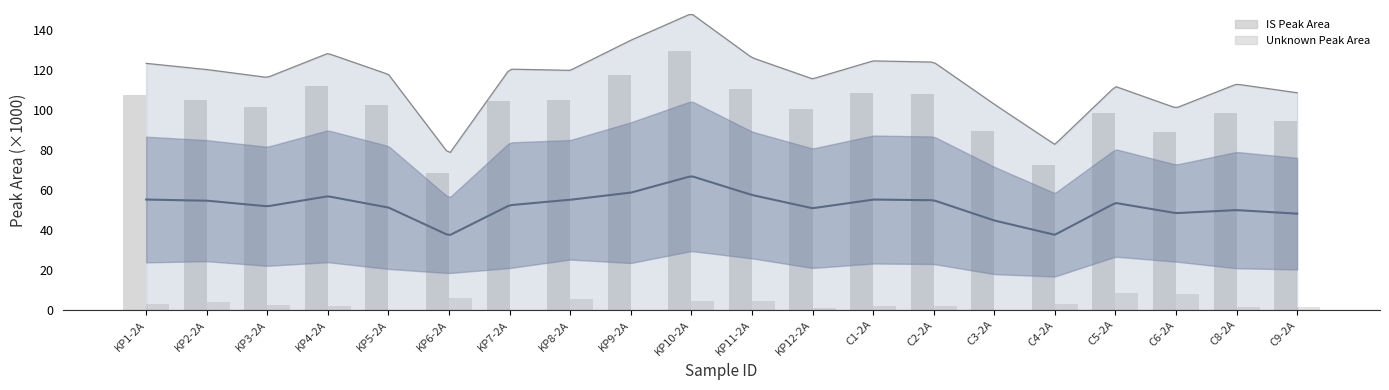

Is it true that IS Peak Area equals 98.4 at C8-2A?

True